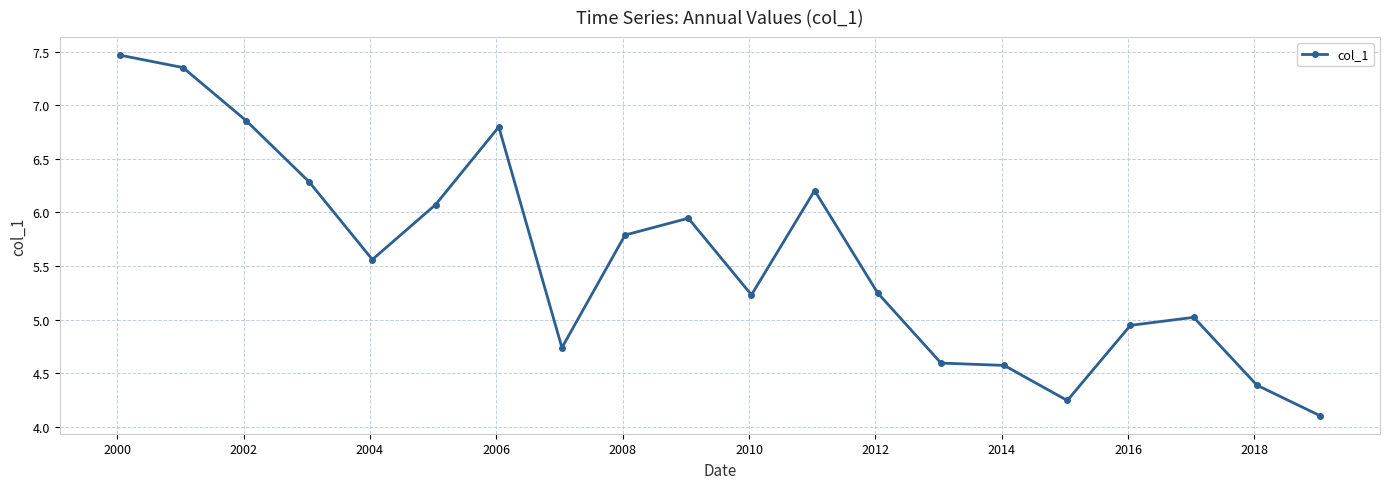

What is the value of the 7th point from the left?

6.8